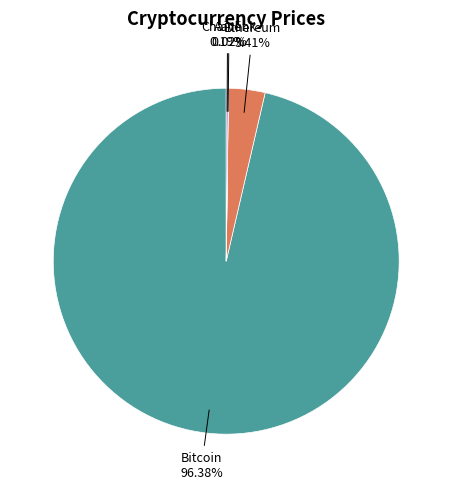

Does any single category account for the majority?

Yes